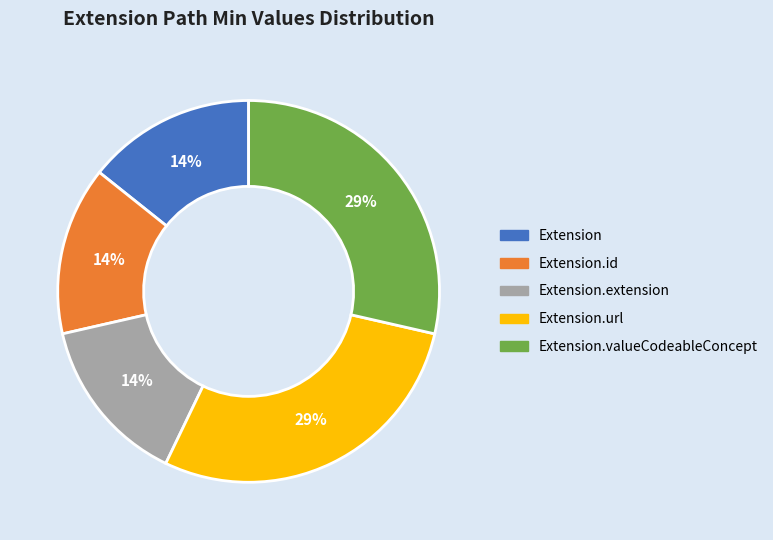

Count the number of slices in the pie.

5